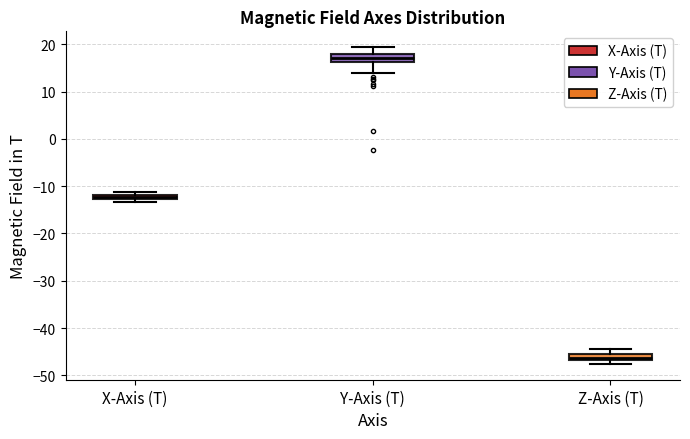

Where is the upper edge of the box for Z-Axis (T) on the y-axis? The values are not printed on the chart, so give them approximately, as read against the axis.

-46